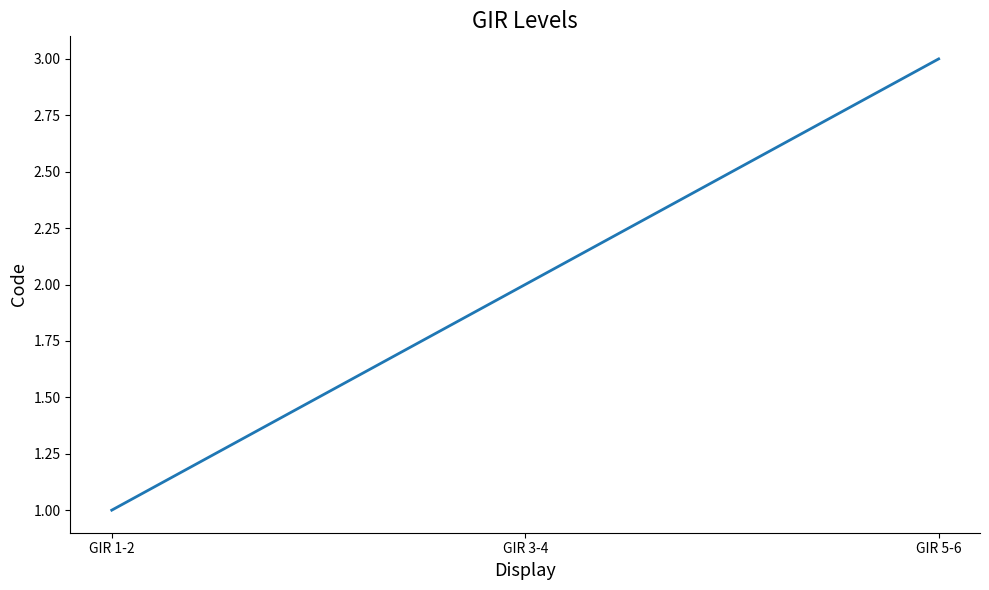

The value at GIR 5-6 is 3. True or false?

True